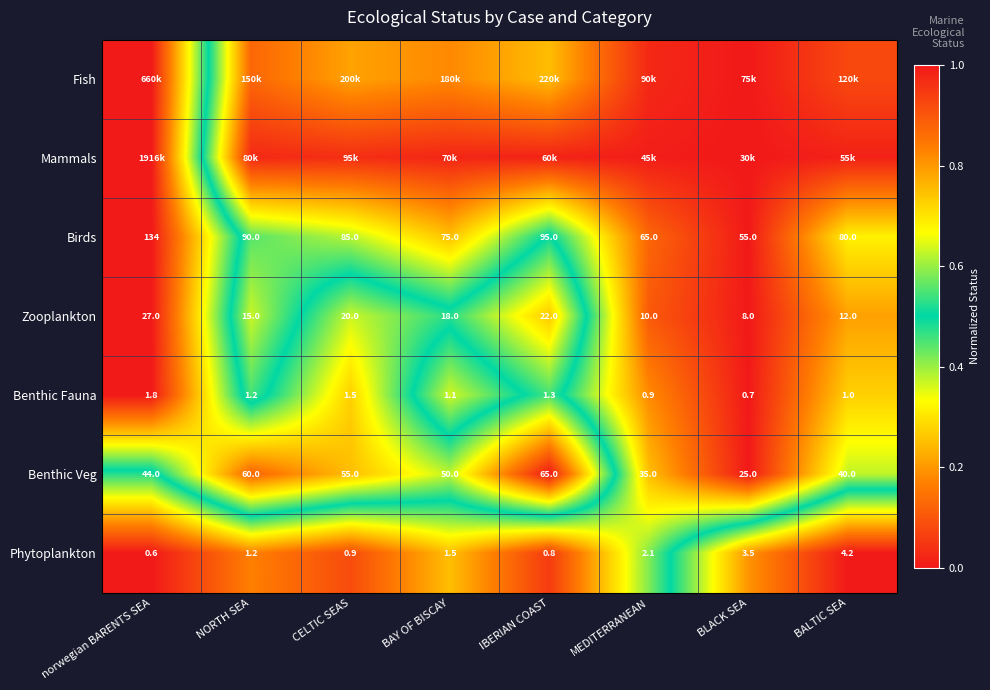

Where does the Benthic Veg series first go above 50?

NORTH SEA